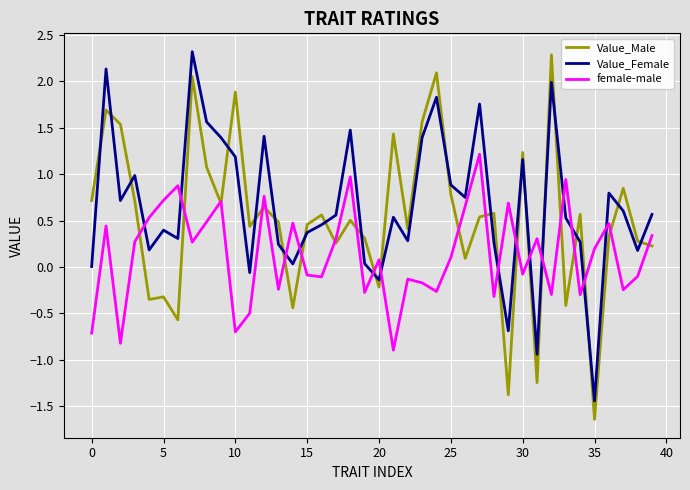

What is the highest value of the Value_Male series?

2.3